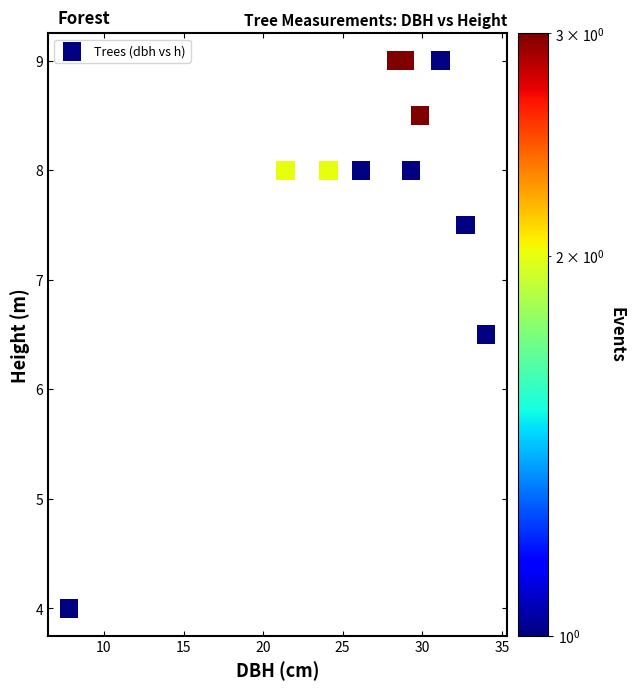

What Y value in the scatter plot is closest to 6?

6.5